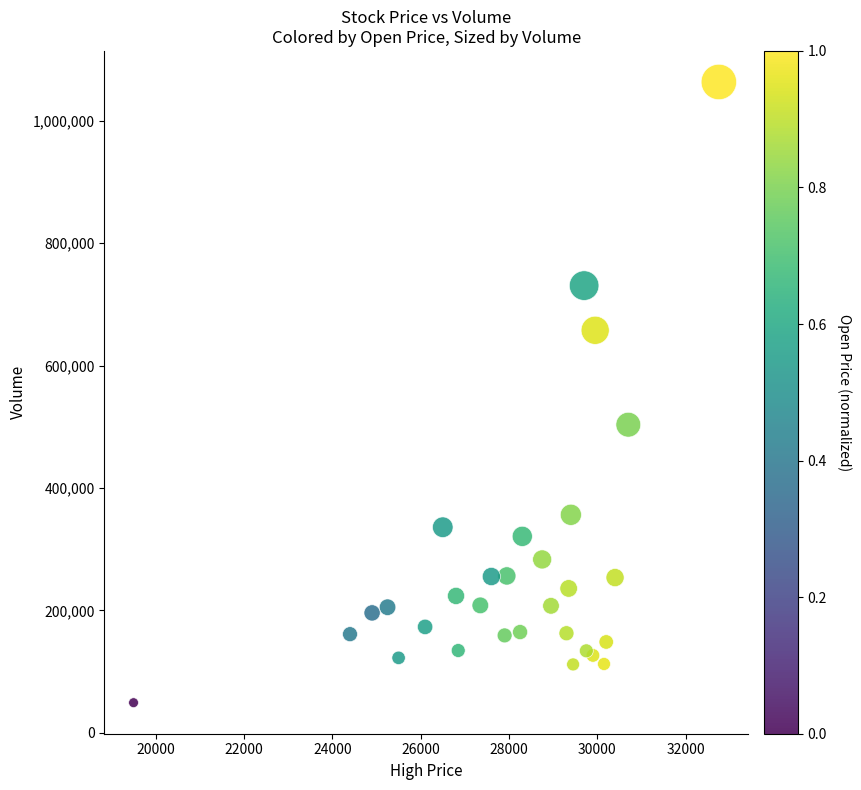

What Y value in the scatter plot is closest to 556319?

503399